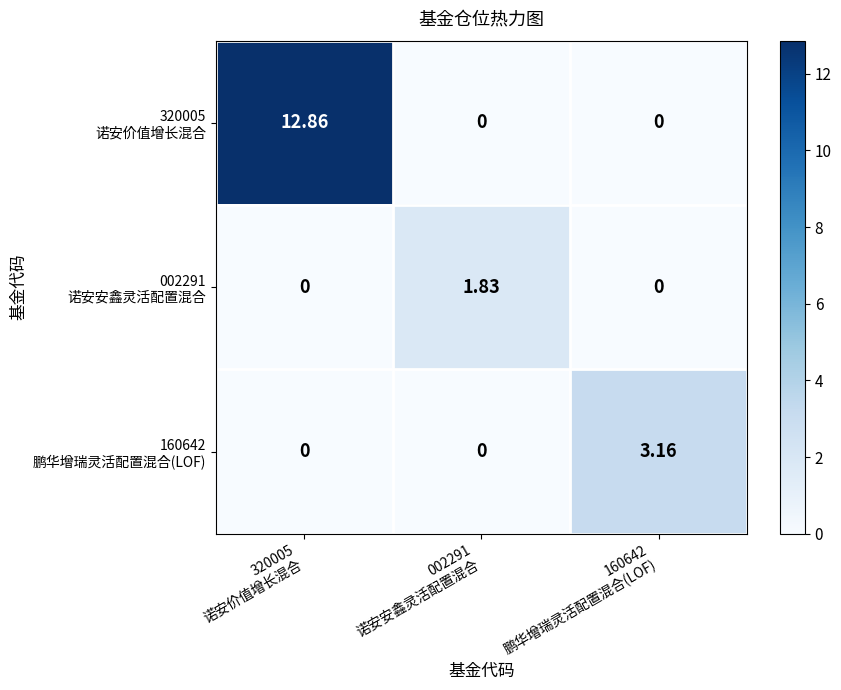

At how many categories does at least one series exceed 8?

1